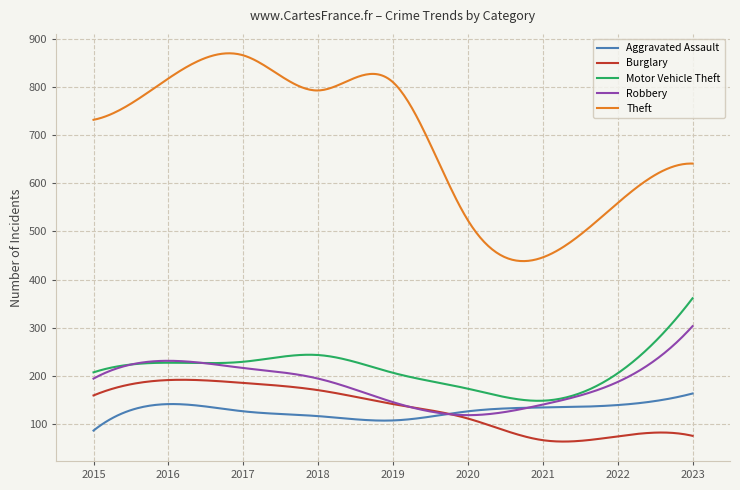

Which series has the largest total across all categories?

Theft